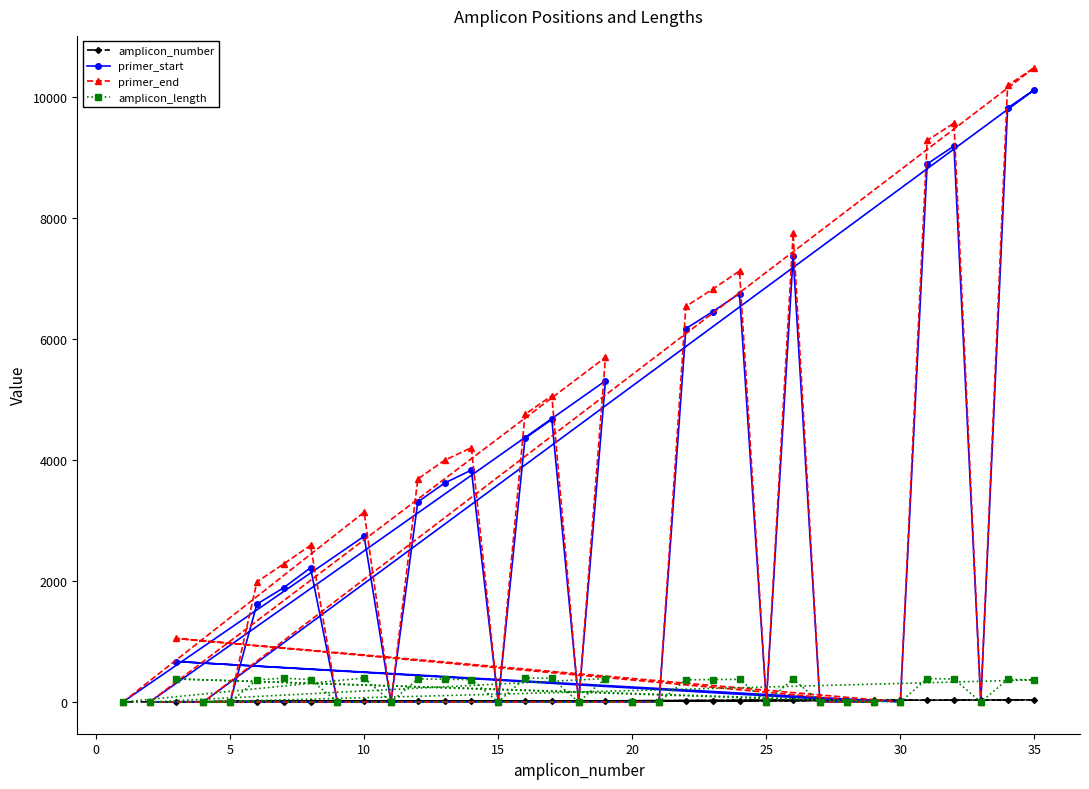

Which series has the largest total across all categories?

primer_end